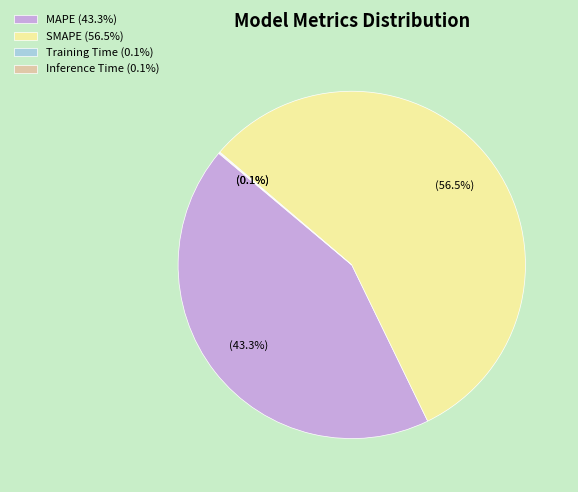

Does SMAPE (56.5%) account for over 50% of the chart?

Yes